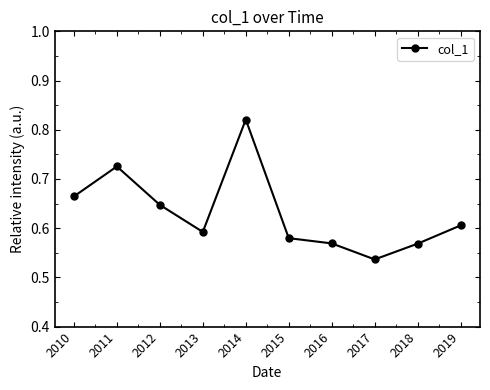

At which category does the data reach its first local valley?

2013